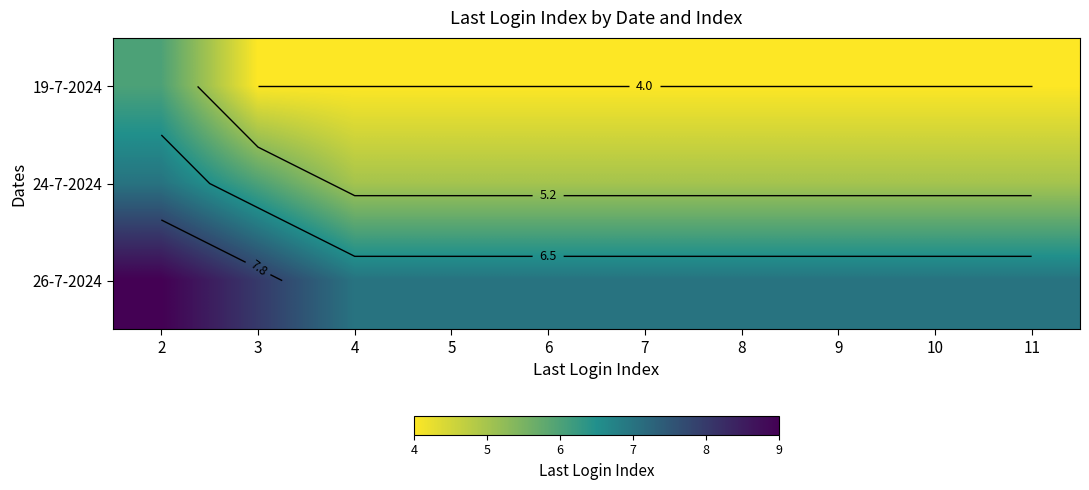

What is the total value across all series at 11?

16